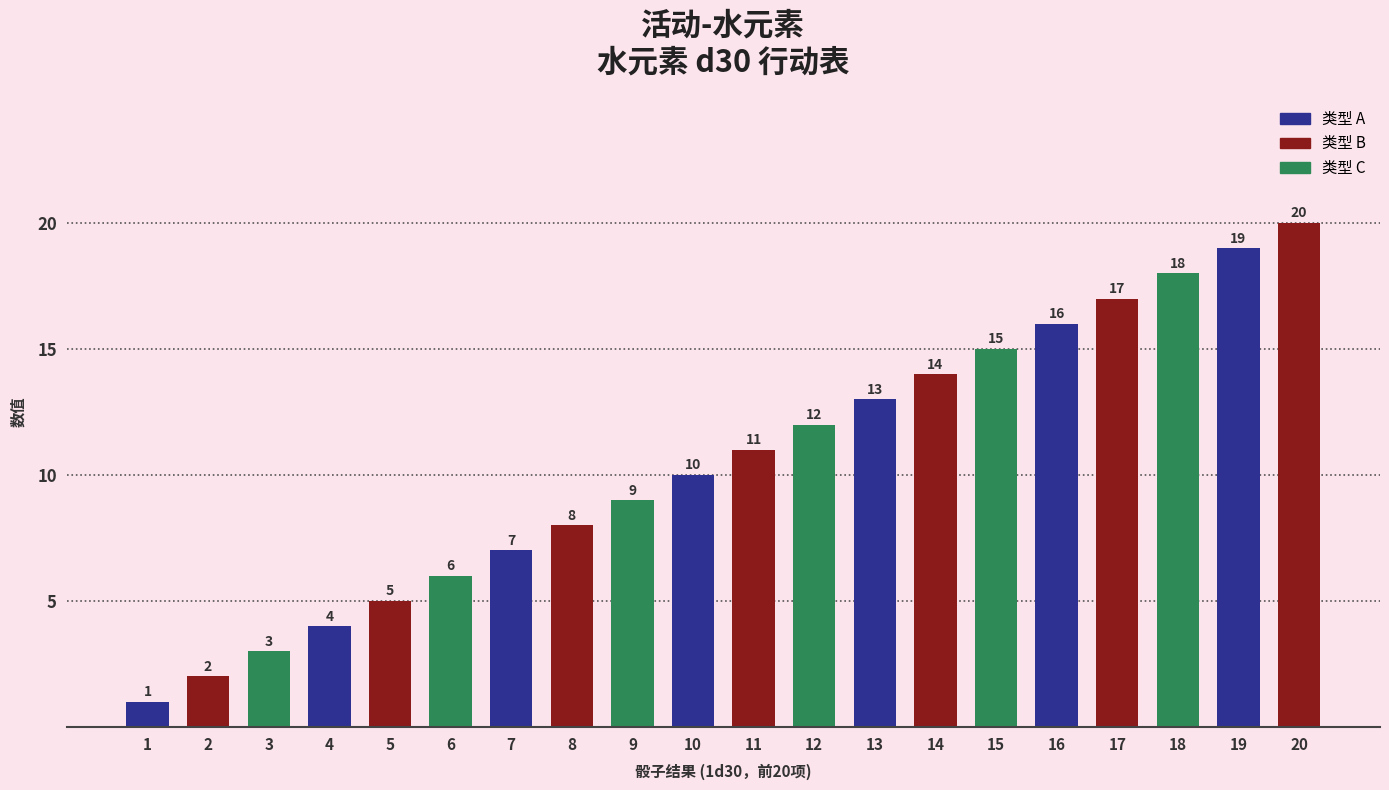

Reading right to left, list all the values displayed in this chart.

20	19	18	17	16	15	14	13	12	11	10	9	8	7	6	5	4	3	2	1